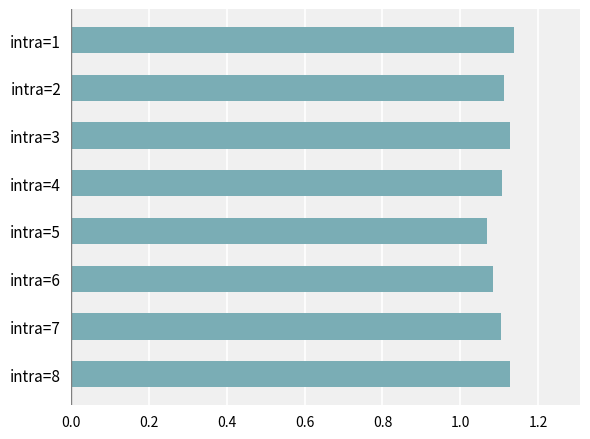

How many bars are there in total?

8